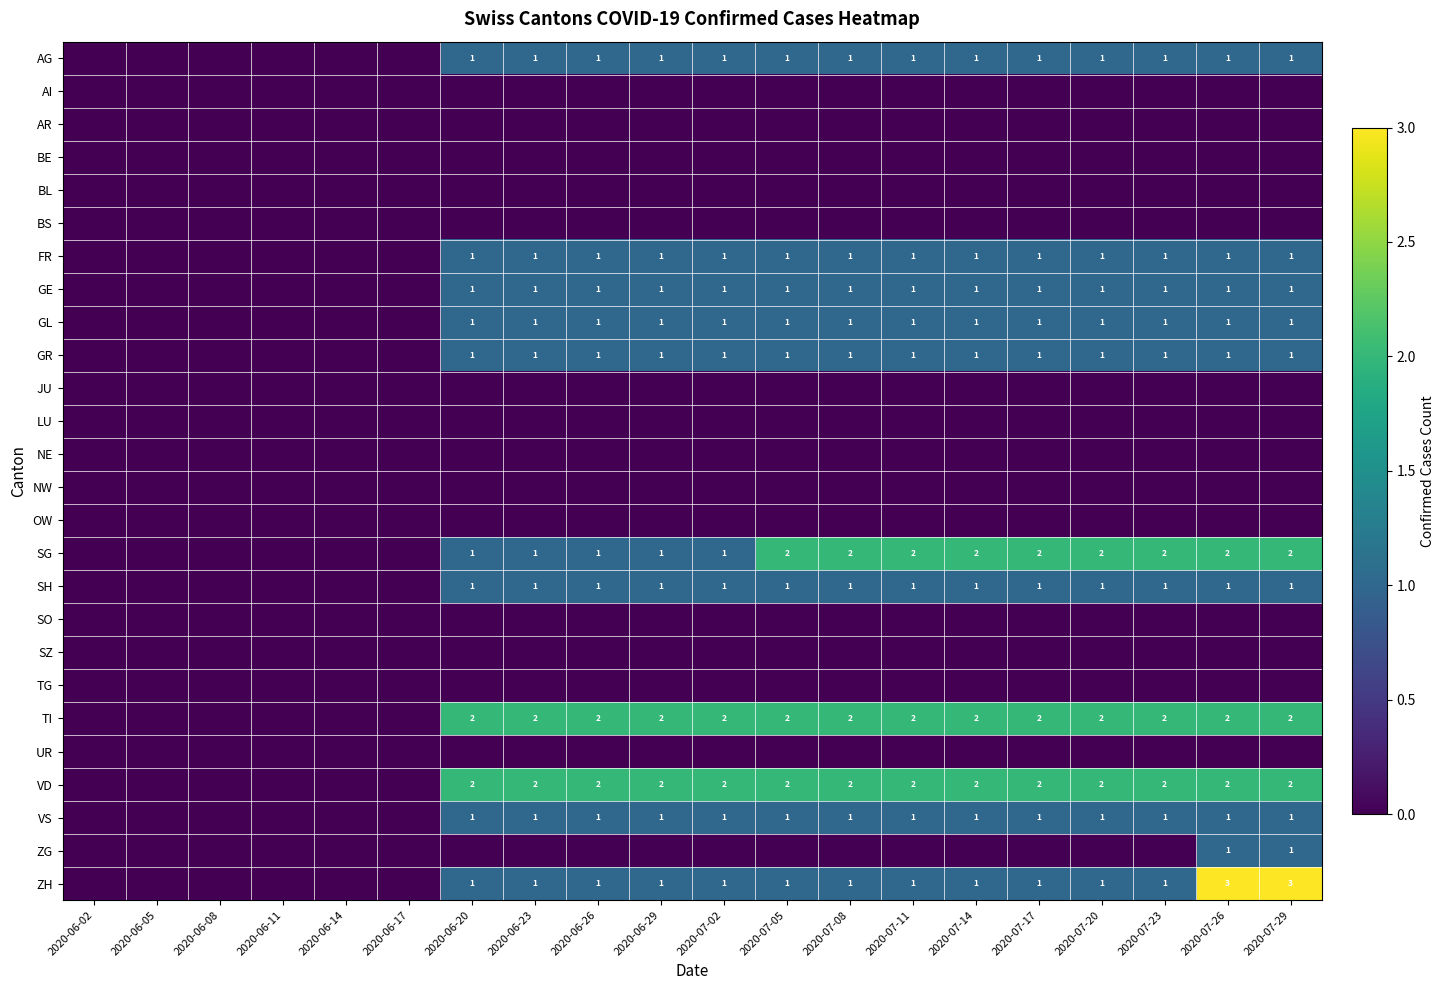

Is it true that SH equals 1 at 2020-07-05?

True